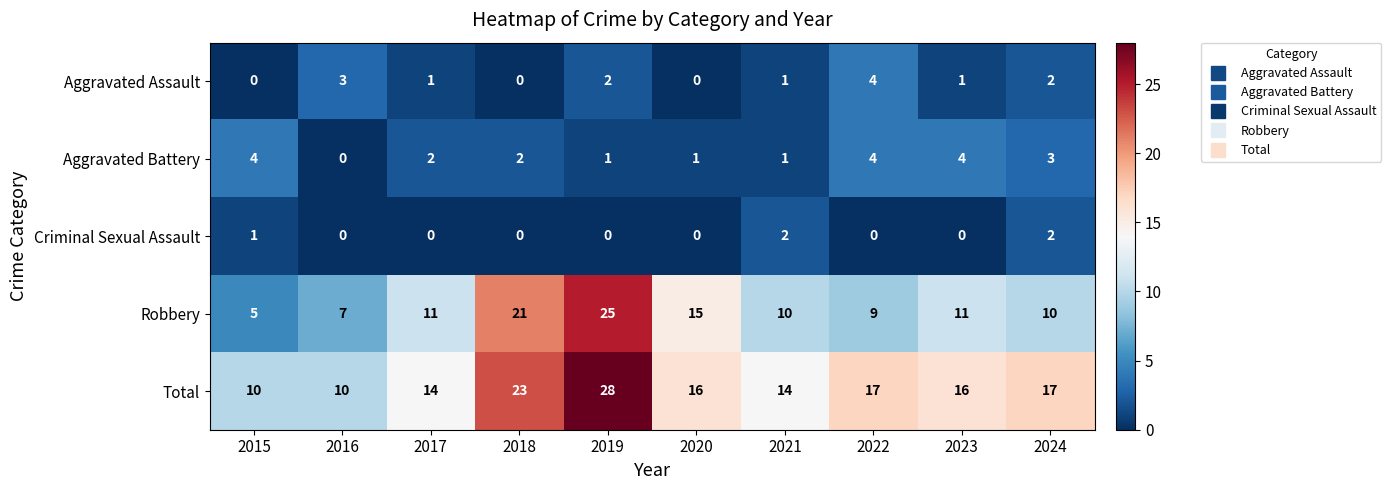

What is the difference between the second highest and minimum values in the Robbery series?

16